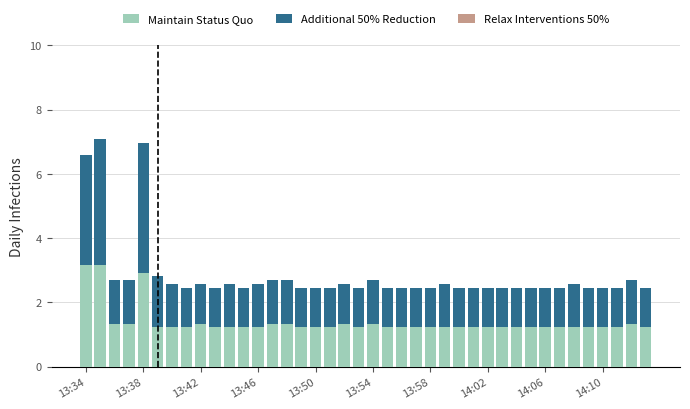

True or false: Maintain Status Quo has a value of 0.4 at 19.

False